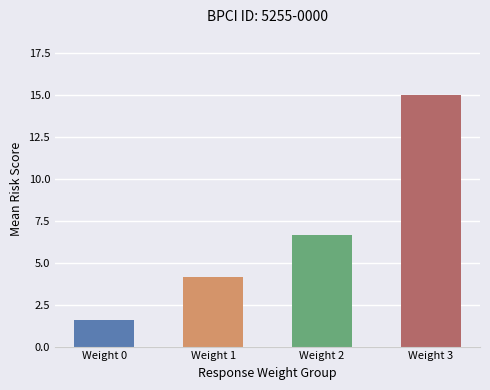

The chart shows a value of 1.6 at Weight 0. True or false?

True